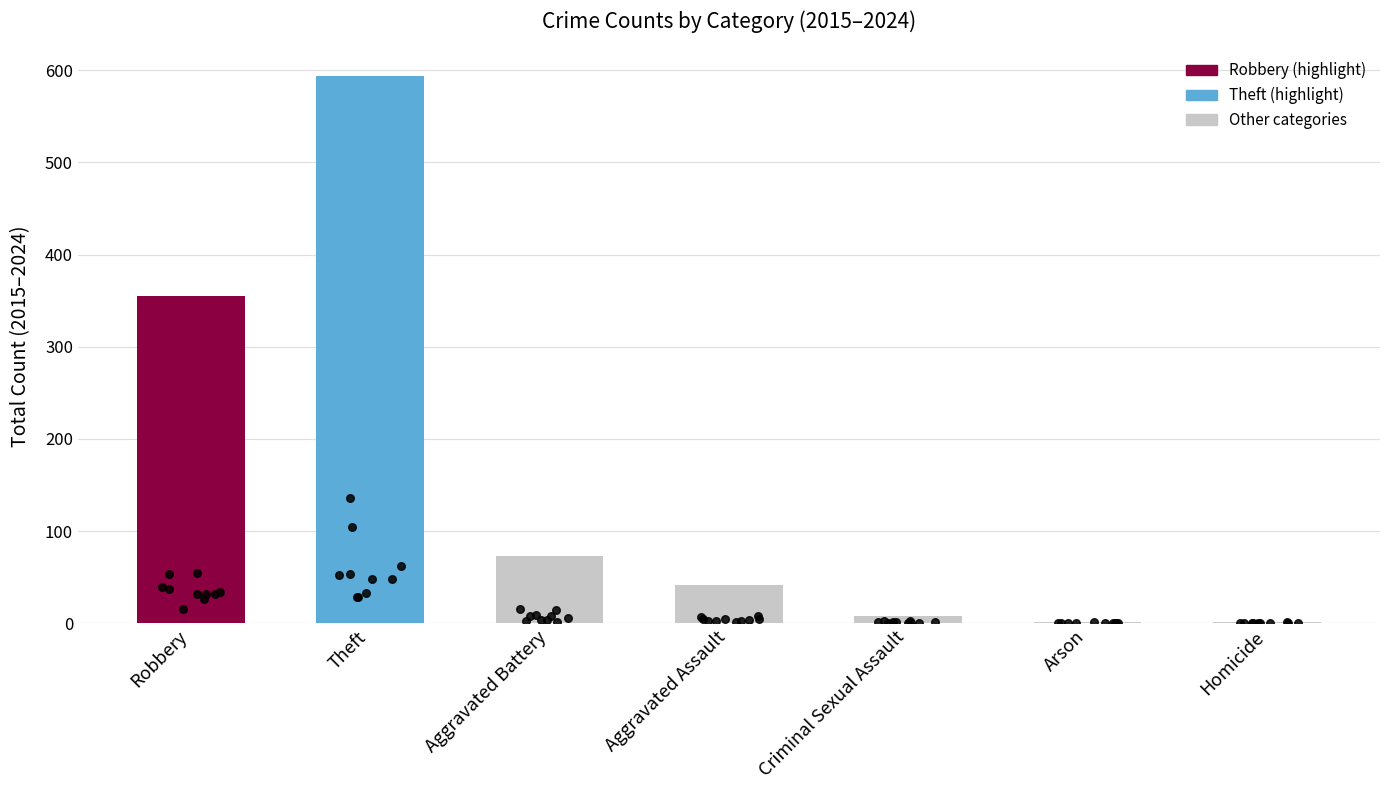

Approximately how many times larger is the value at Robbery compared to Homicide?

355.0